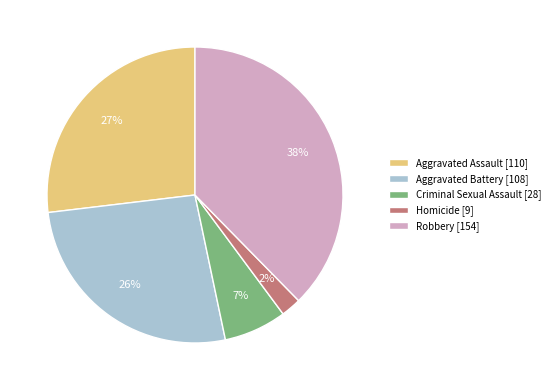

Is Robbery the majority of the pie?

No